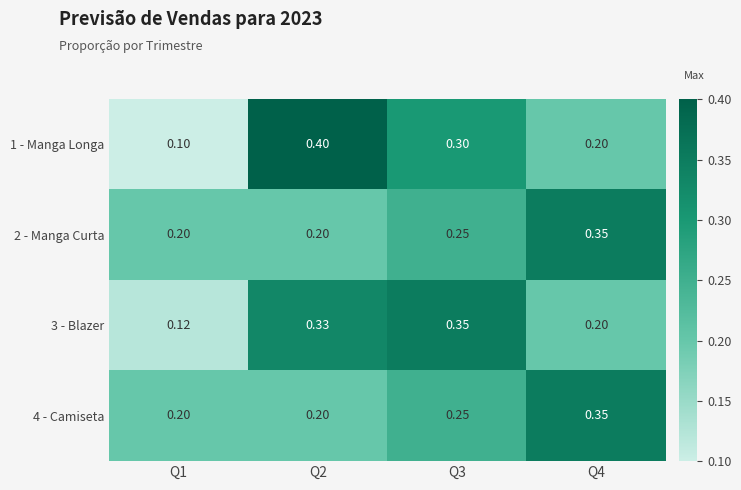

Is the value of 4 - Camiseta at Q3 greater than the value of 1 - Manga Longa at Q2?

No